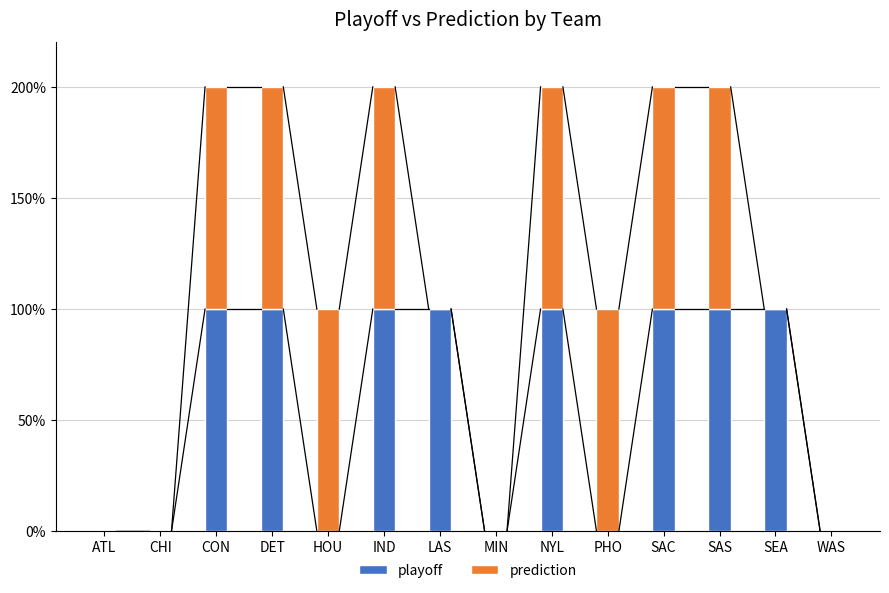

At ATL, list the series in order from largest to smallest.

playoff, prediction